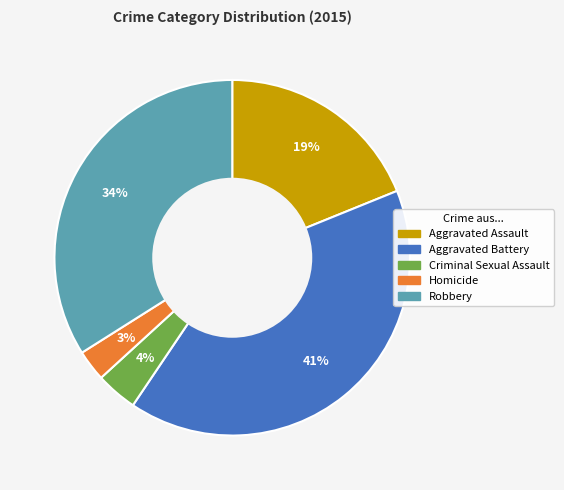

To the nearest percent, what is the average slice percentage?

20%